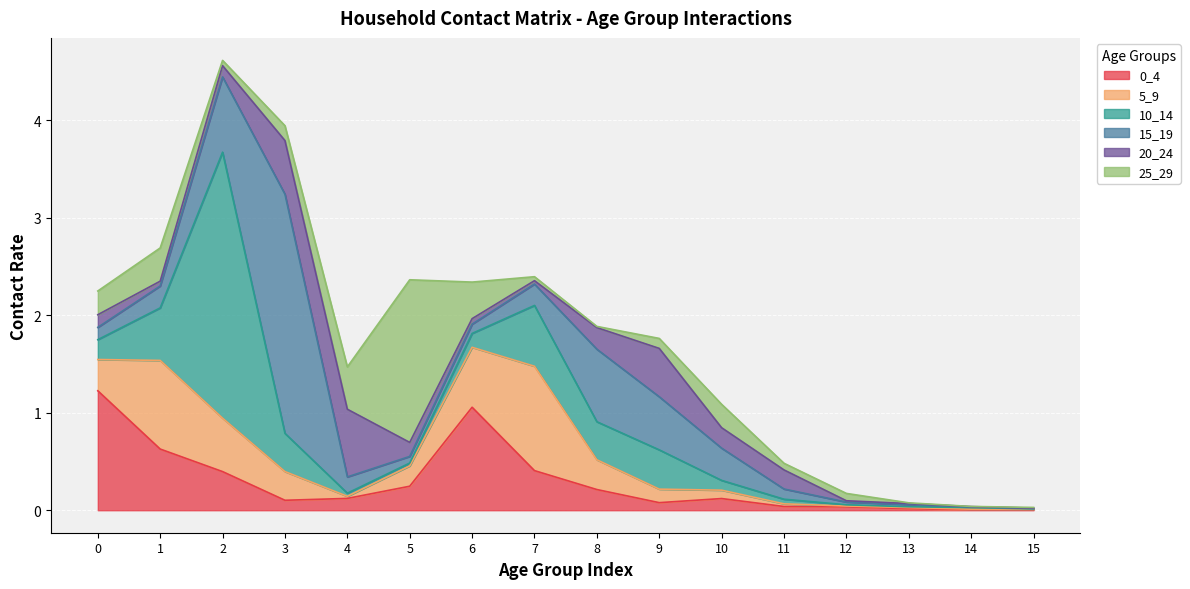

What value does the 10_14 series have at 6?

0.1